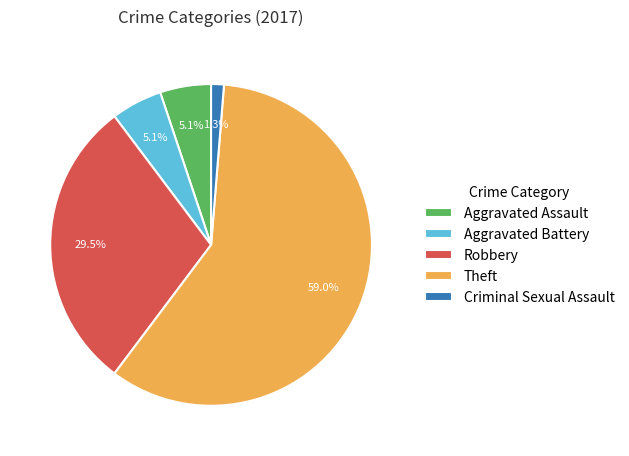

Count the number of slices in the pie.

5